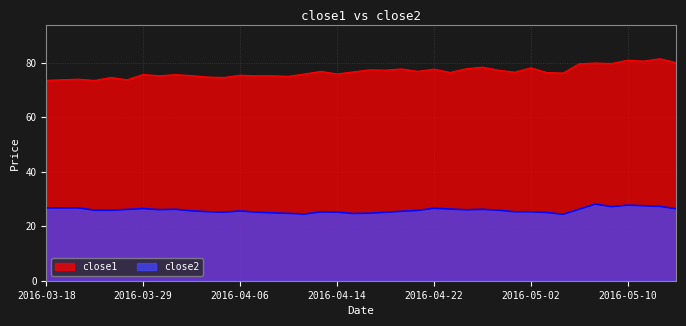

What is the highest value of the close1 series?

81.5